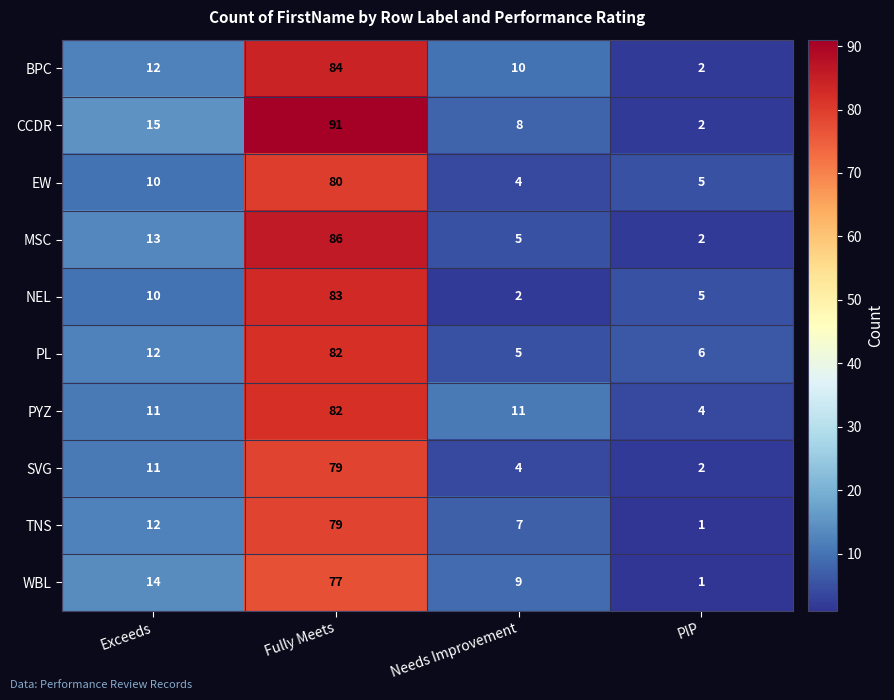

What is the average value of the WBL series?

25